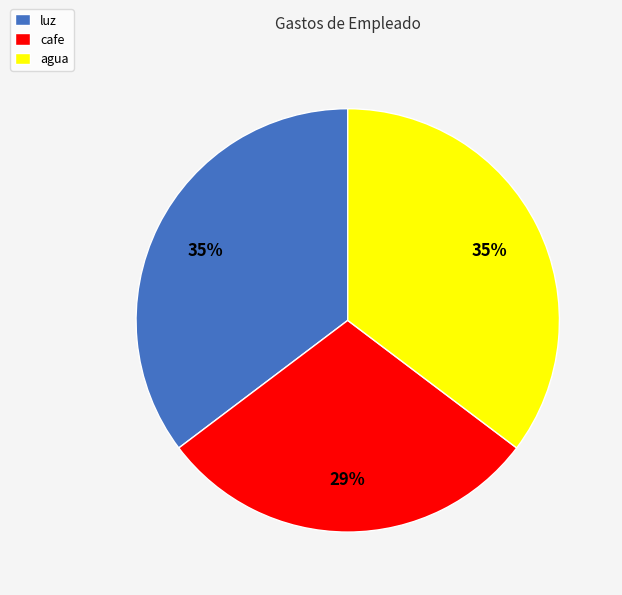

To the nearest percent, what portion does agua represent?

35%